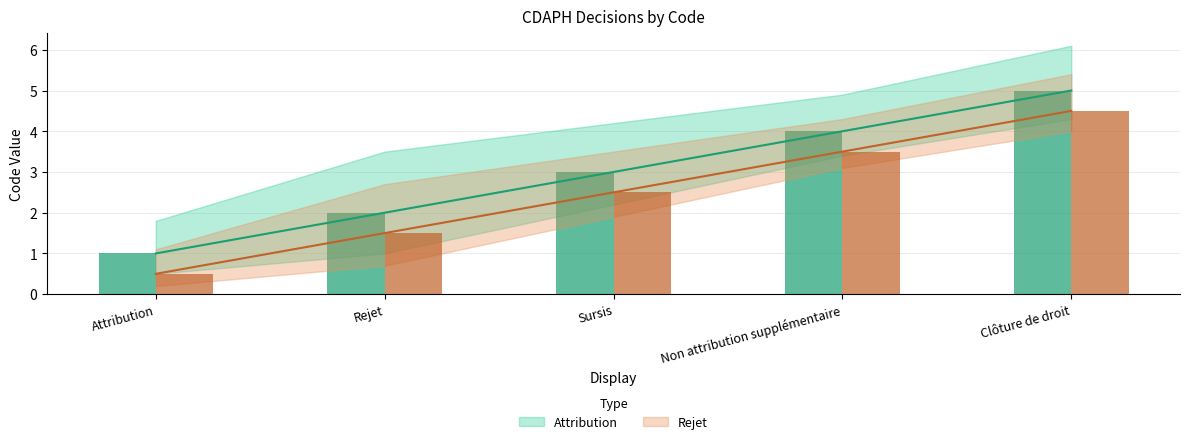

At which category is the sum across all series the highest?

Clôture de droit